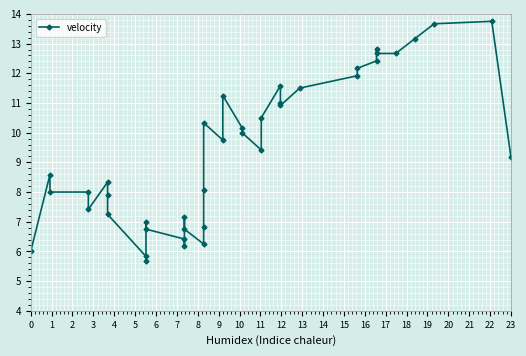

What is the difference between the second highest and second lowest values?

7.8